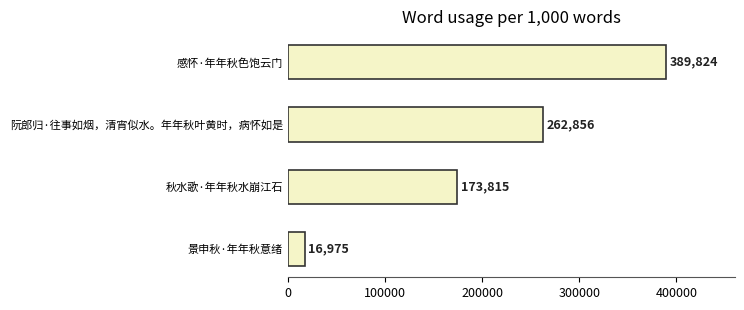

The chart shows a value of 176031 at 感怀·年年秋色饱云门. True or false?

False